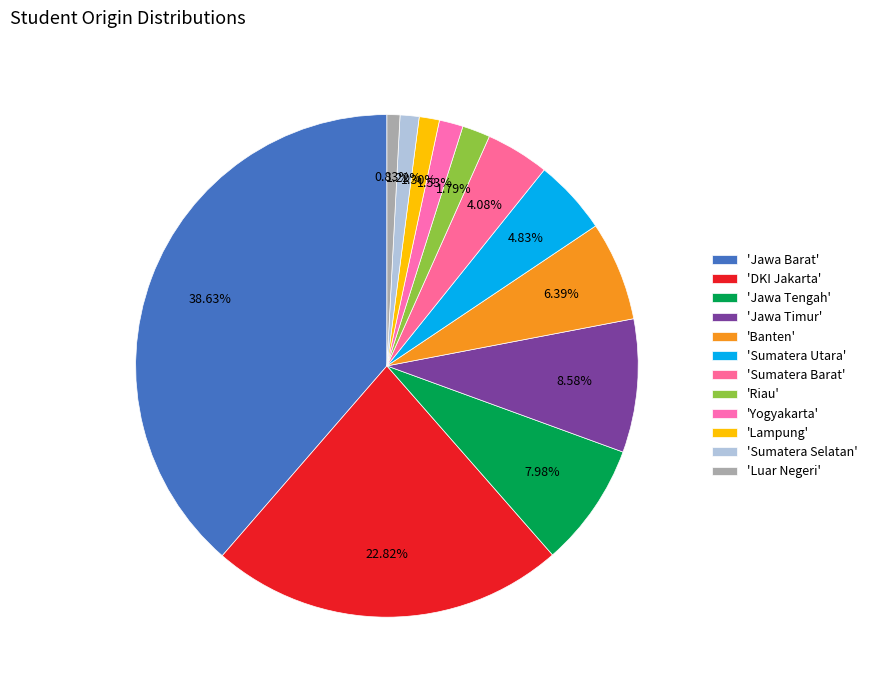

How many segments does this pie chart have?

12